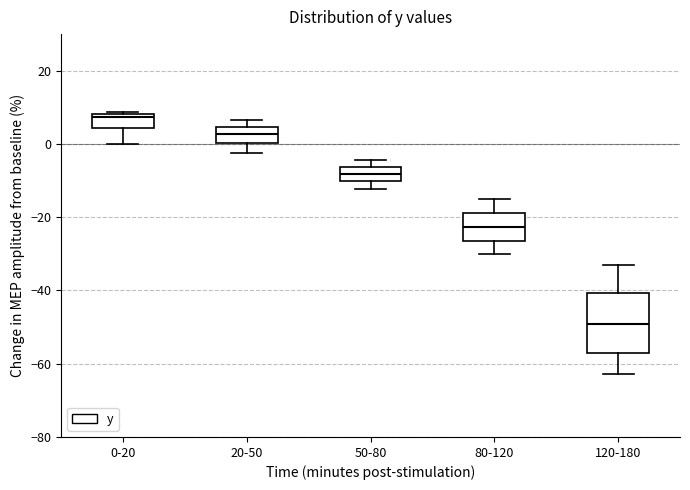

Where is the upper edge of the box for 120-180 on the y-axis? The values are not printed on the chart, so give them approximately, as read against the axis.

-40